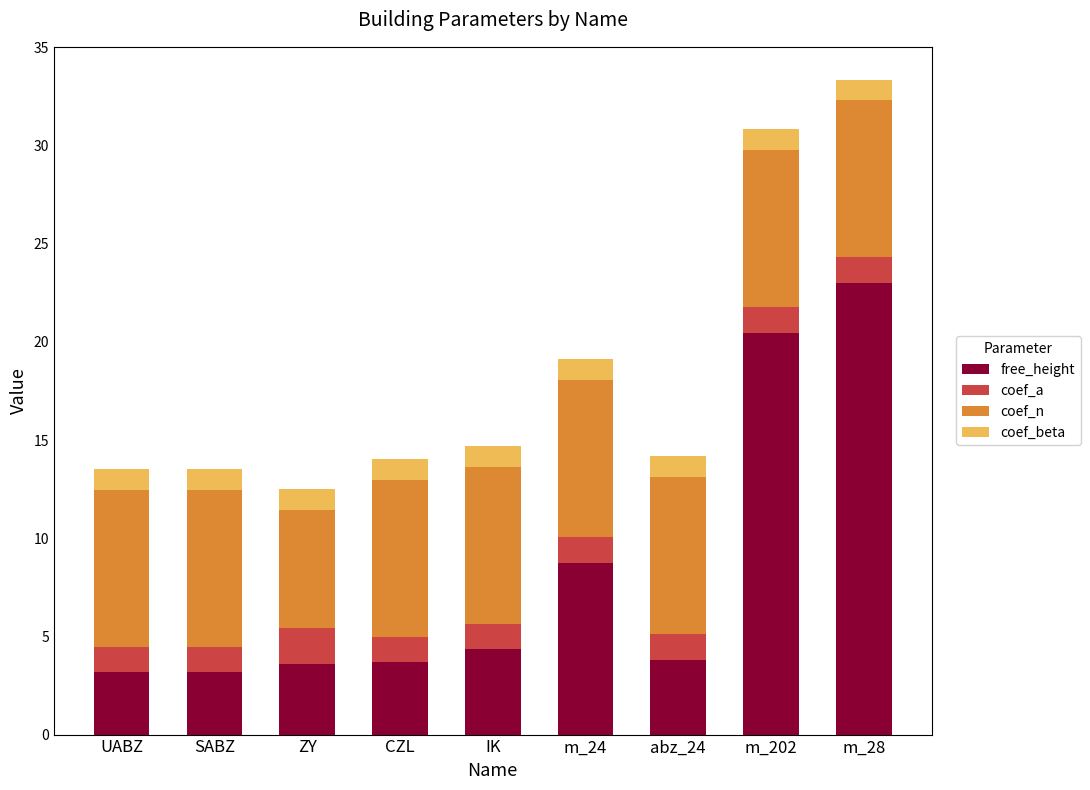

What is the difference between the free_height values at SABZ and m_202?

17.3